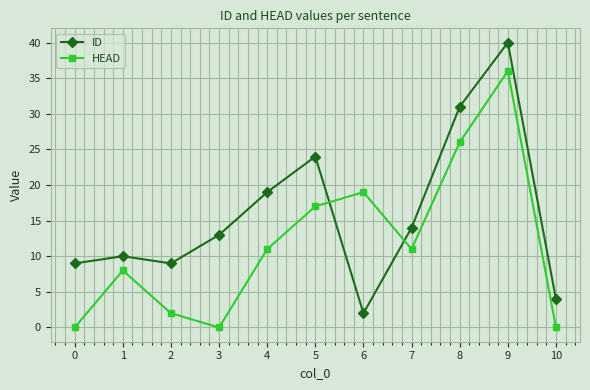

Does the chart have visible grid lines?

Yes